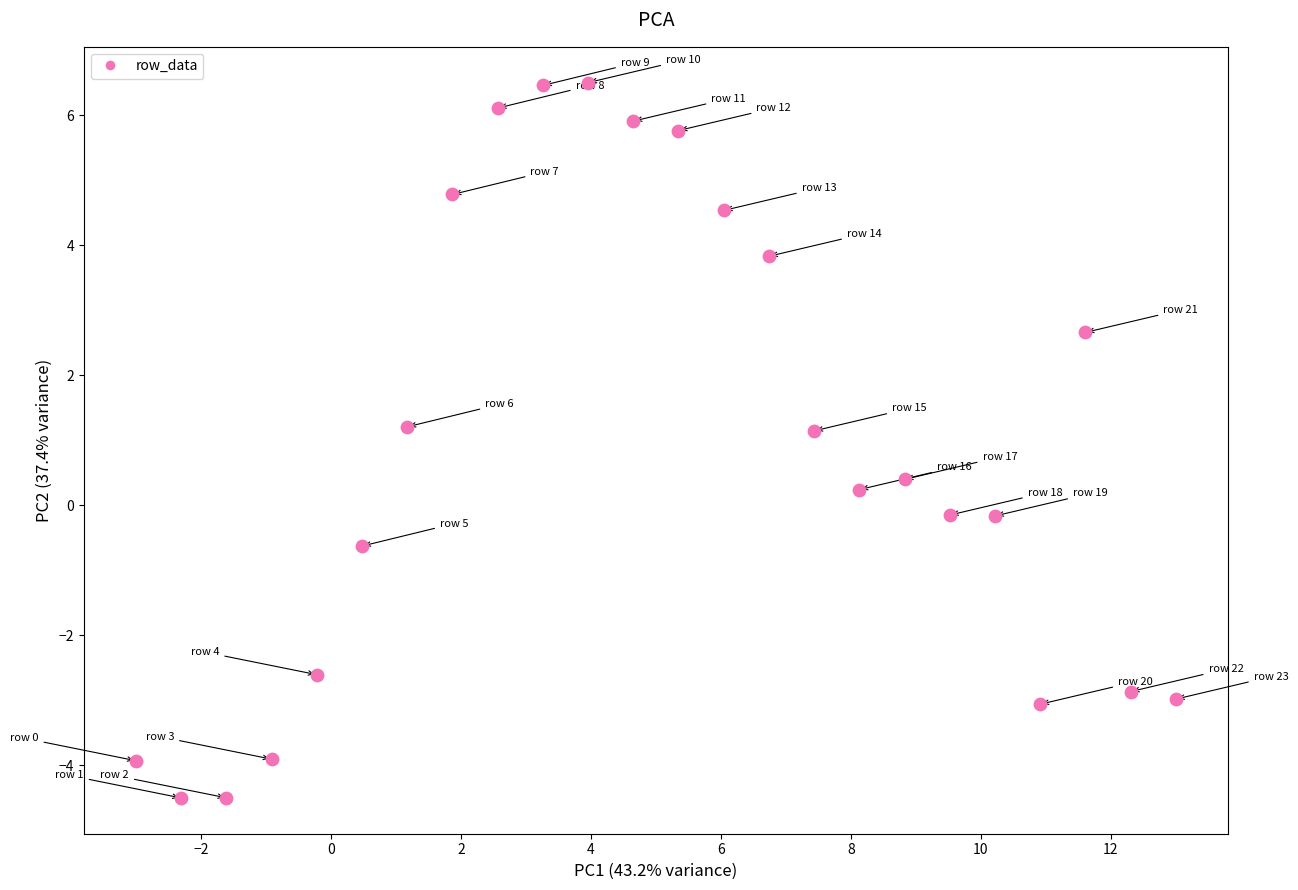

What is the range of Y values (max minus min)?

11.0